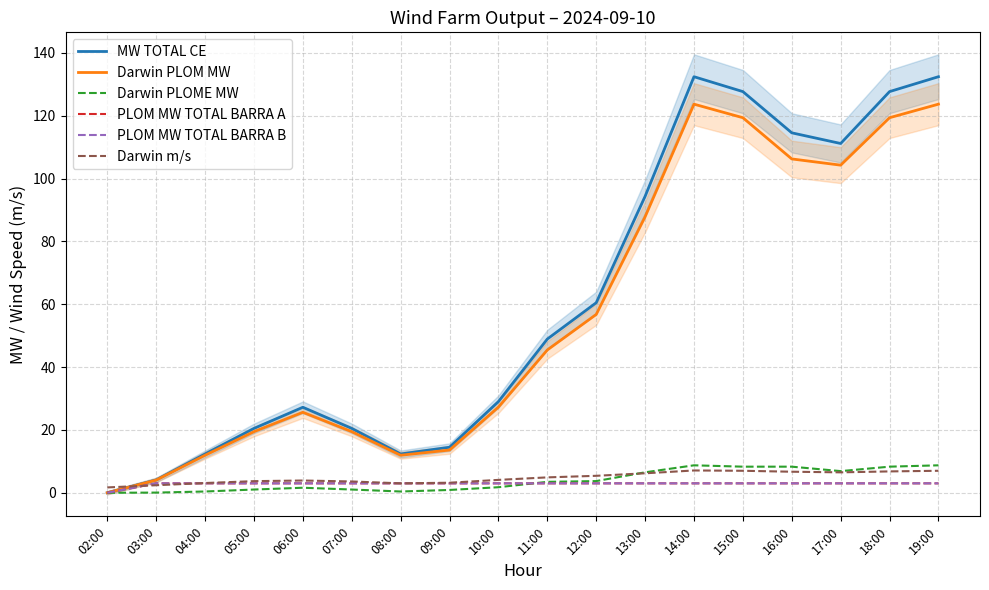

How many times do PLOM MW TOTAL BARRA A and Darwin PLOME MW cross each other?

1